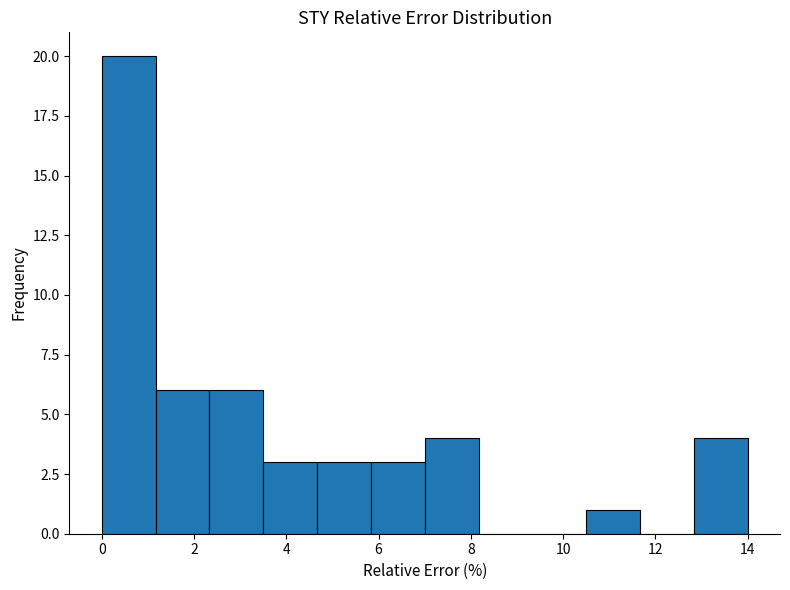

How tall is the bar that spans 5.8 to 7.0 on the x-axis? Neither the bar edges nor the heights are printed on the chart, so give them approximately, as read against the axes.

3